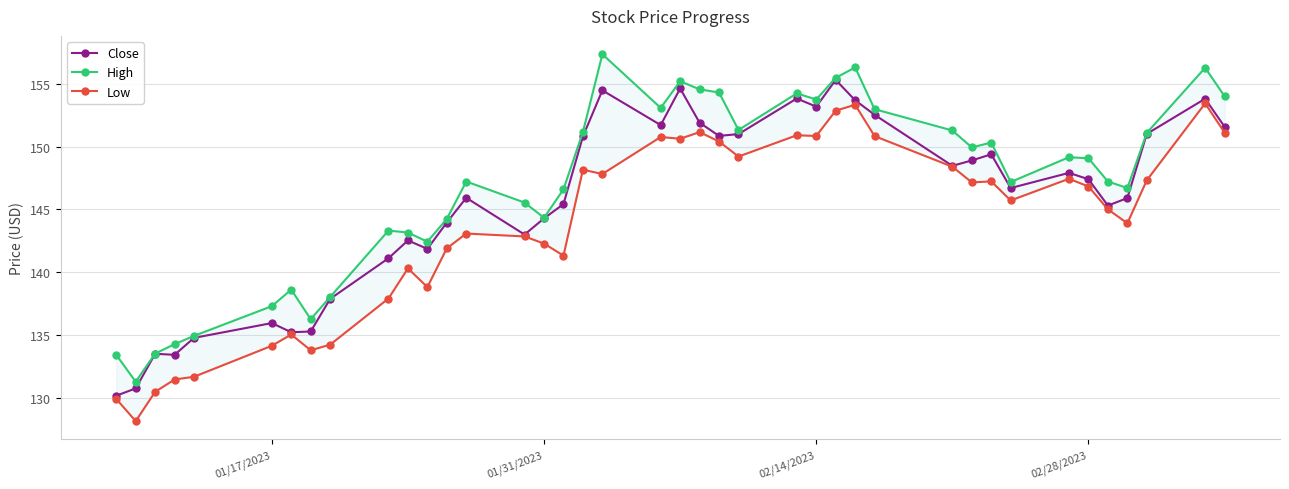

What is the minimum value for Low?

128.1